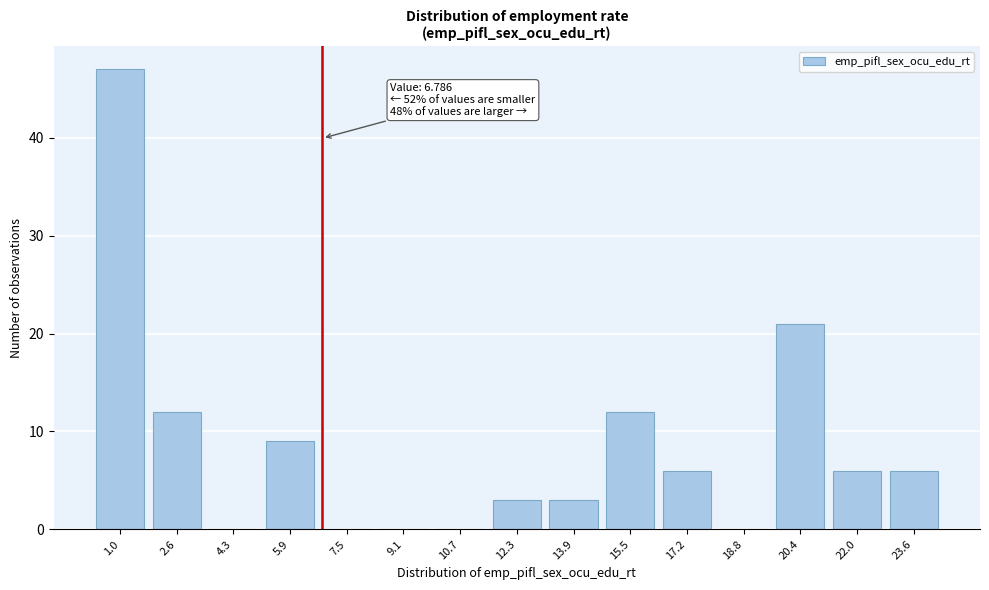

Reading right to left, extract all data points from this chart.

23.6=6	22.0=6	20.4=21	18.8=0	17.2=6	15.5=12	13.9=3	12.3=3	10.7=0	9.1=0	7.5=0	5.9=9	4.3=0	2.6=12	1.0=47